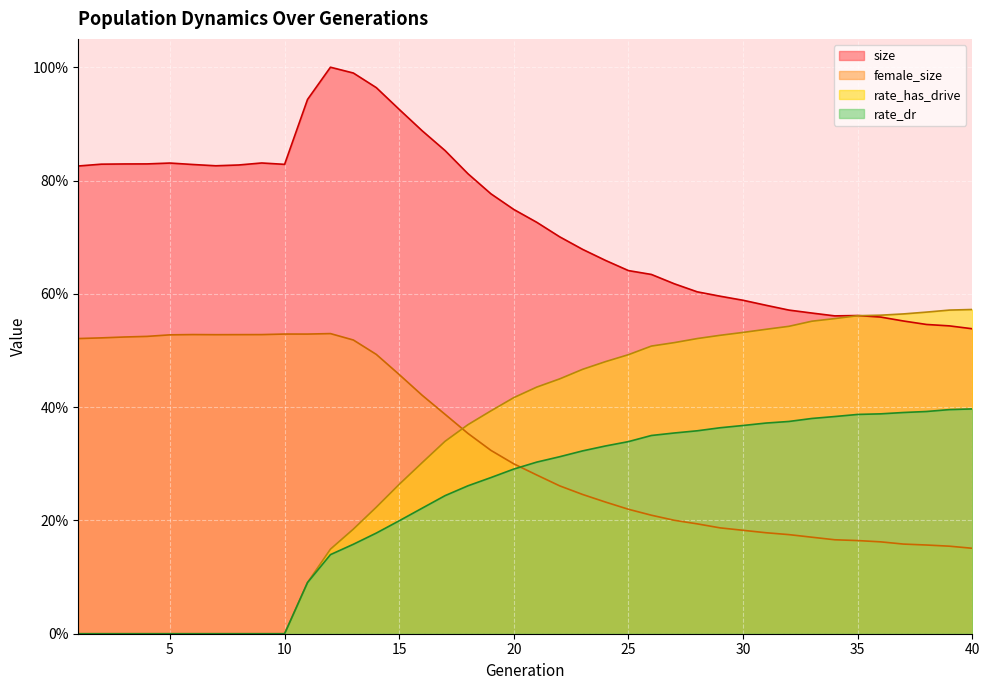

What is the average value of the female_size series?

0.3